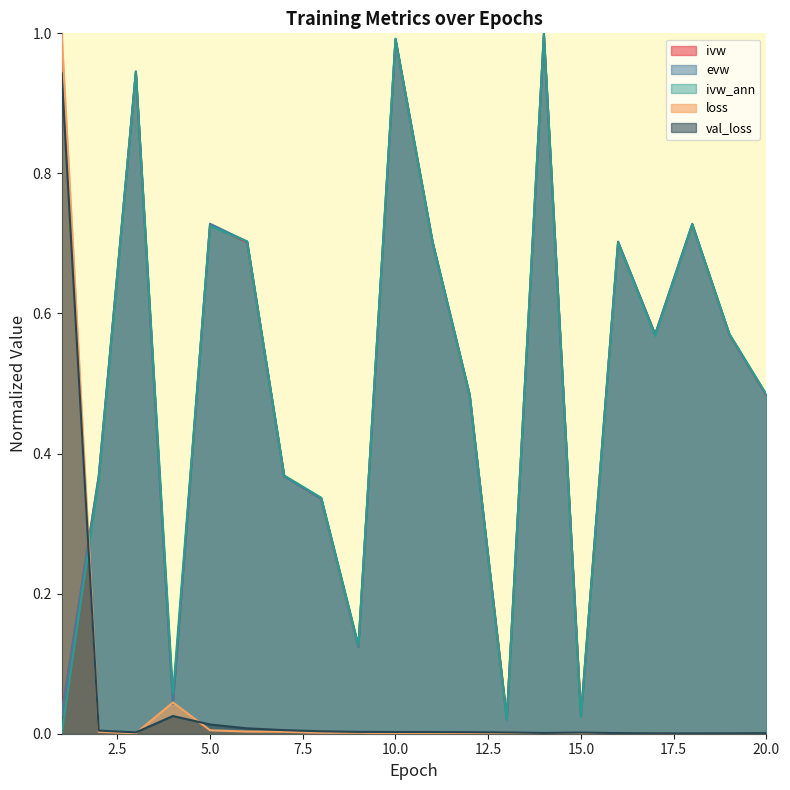

What is the difference between the ivw values at 4 and 17?

0.5